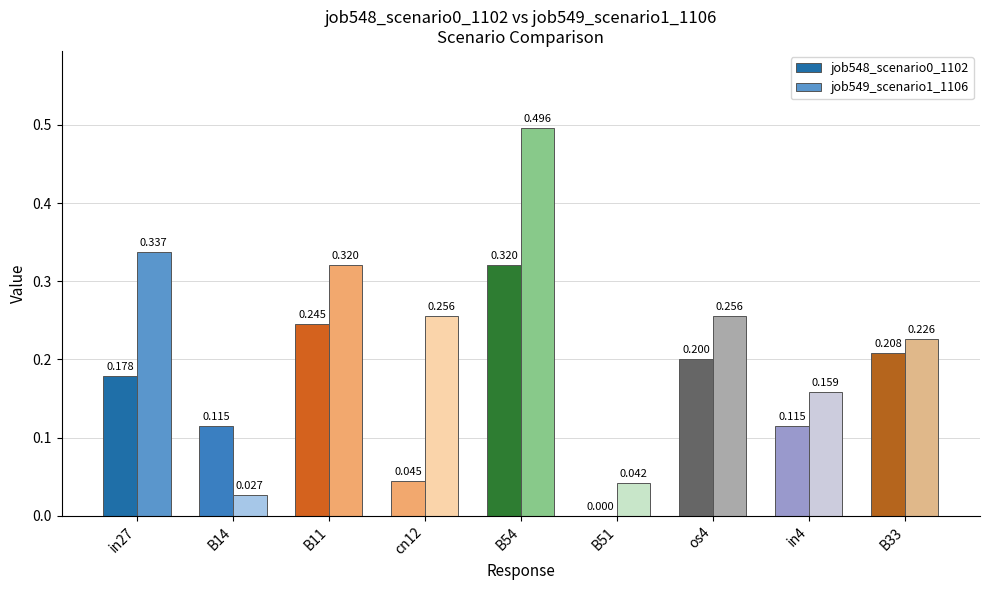

Are the bars grouped side by side (vs. stacked)?

Yes